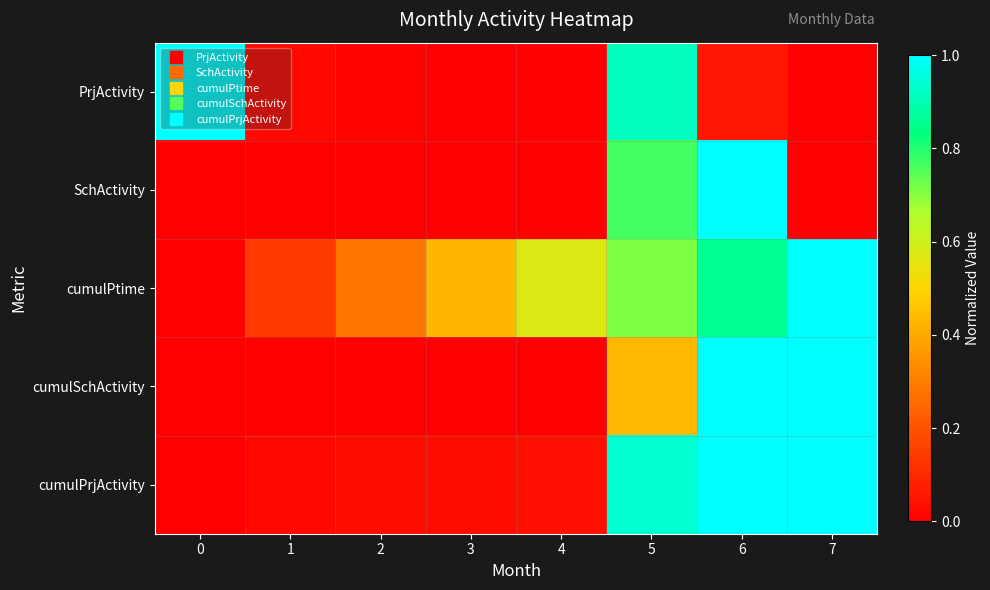

Reading right to left, what are all the values shown in this chart?

PrjActivity: 7=0.0	6=0.1	5=0.9	4=0.0	3=0.0	2=0.0	1=0.0	0=1.0
SchActivity: 7=0.0	6=1.0	5=0.8	4=0.0	3=0.0	2=0.0	1=0.0	0=0.0
cumulPtime: 7=1.0	6=0.9	5=0.7	4=0.6	3=0.4	2=0.3	1=0.1	0=0.0
cumulSchActivity: 7=1.0	6=1.0	5=0.4	4=0.0	3=0.0	2=0.0	1=0.0	0=0.0
cumulPrjActivity: 7=1.0	6=1.0	5=0.9	4=0.0	3=0.0	2=0.0	1=0.0	0=0.0